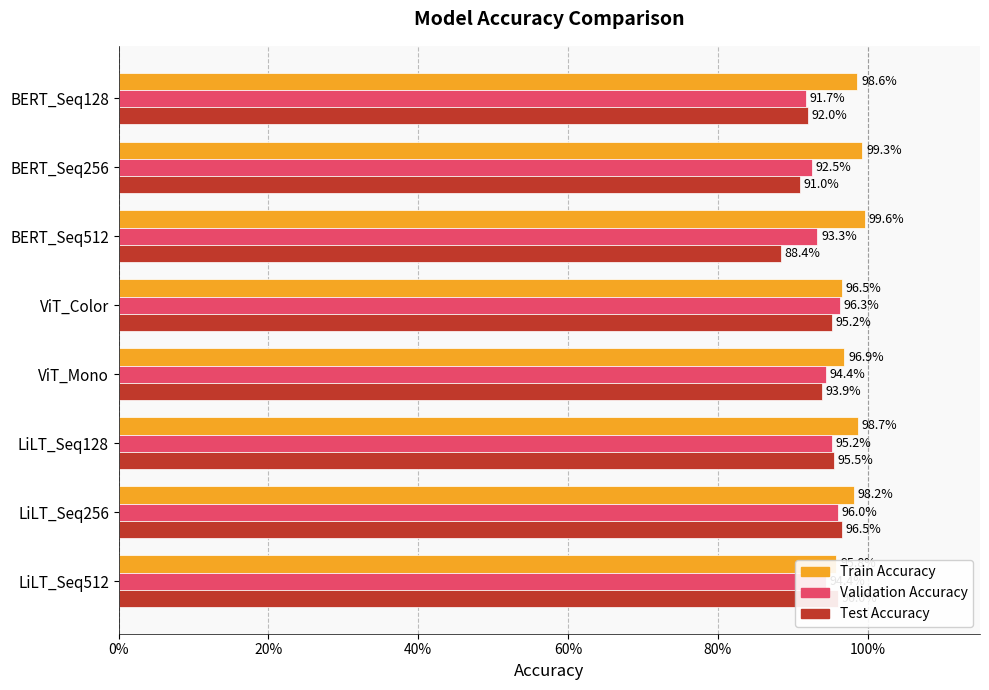

Which series changed the most between ViT_Color and LiLT_Seq128?

Train Accuracy